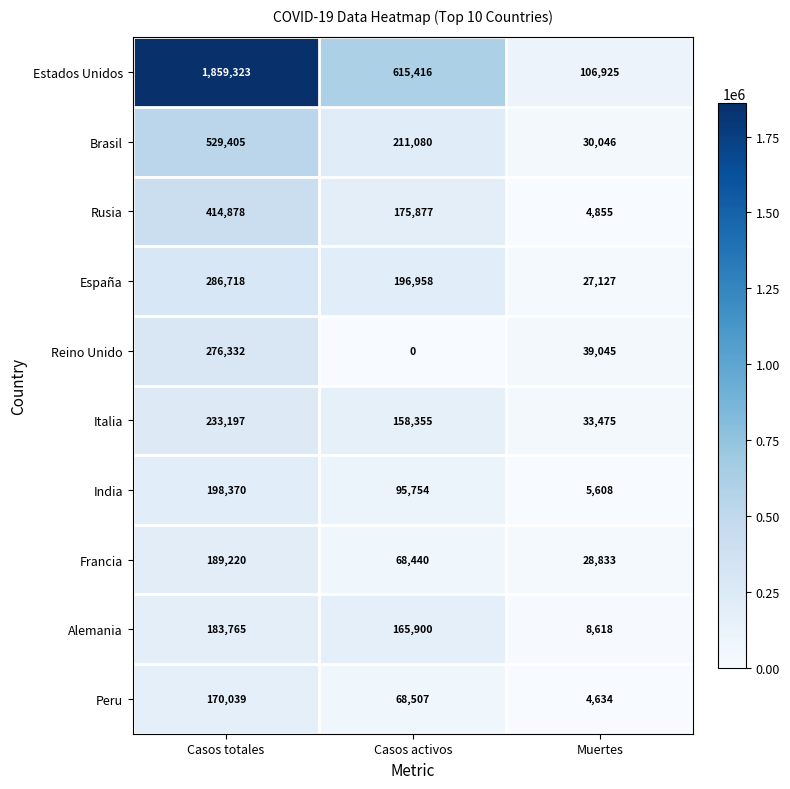

Where is Reino Unido nearest to the value 138166?

Muertes